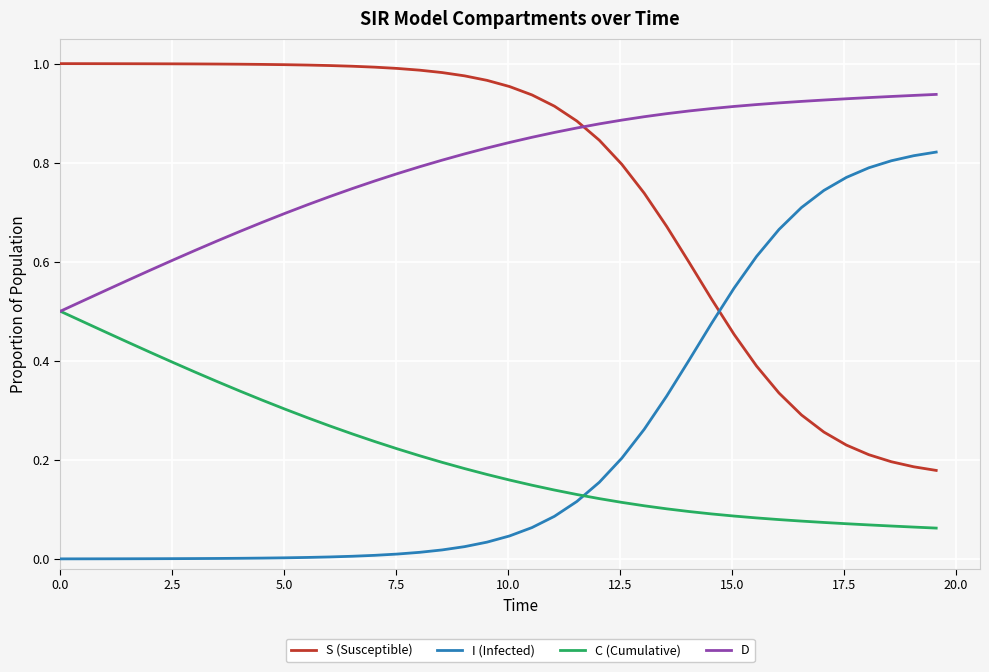

List the series in order of their peak value, highest first.

S (Susceptible), D, I (Infected), C (Cumulative)